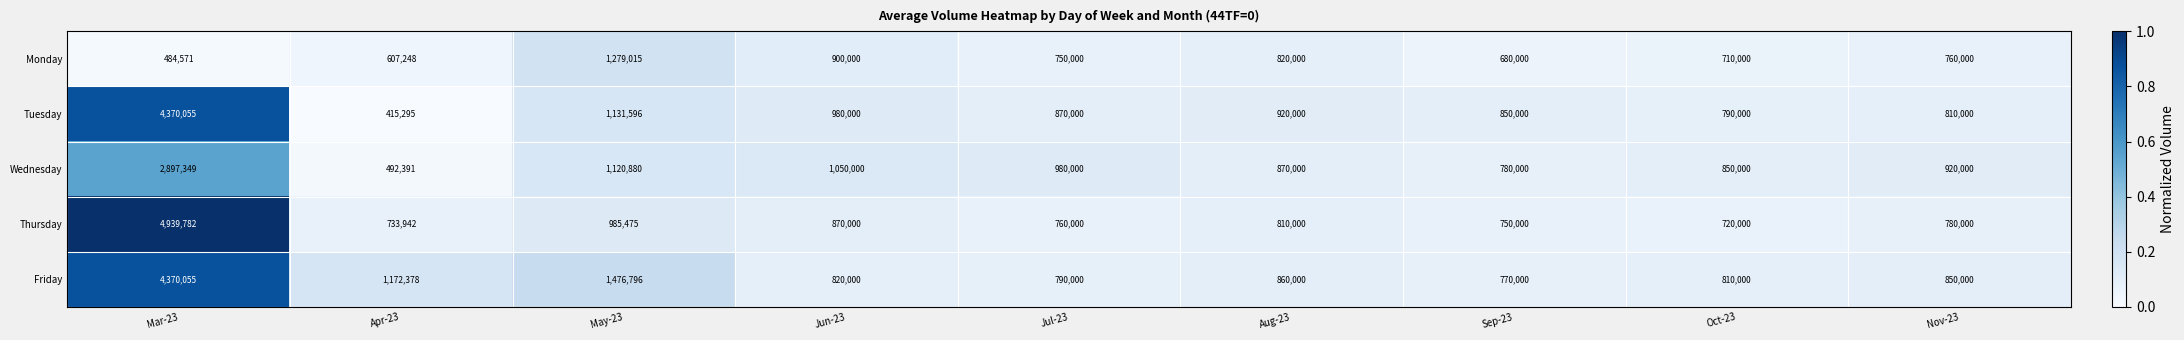

How many distinct data groups are displayed?

5